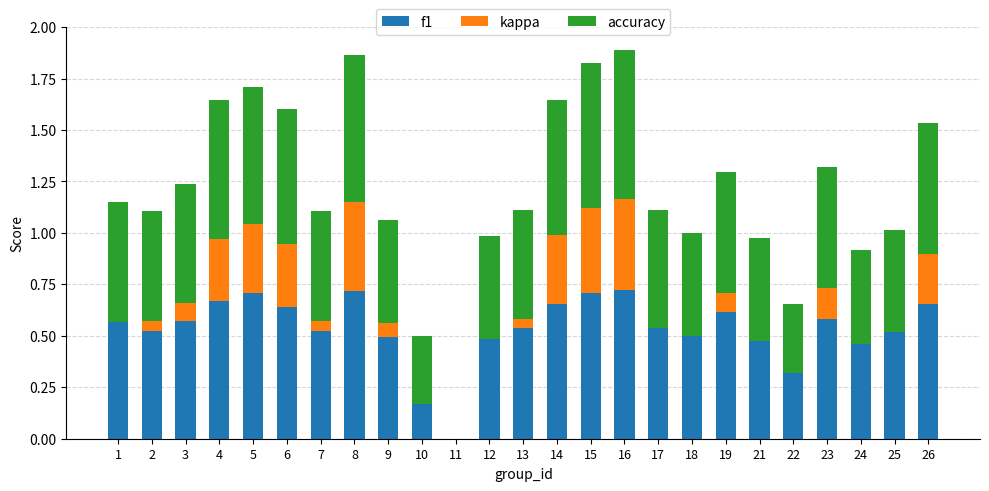

How many data points in f1 are above 0?

24